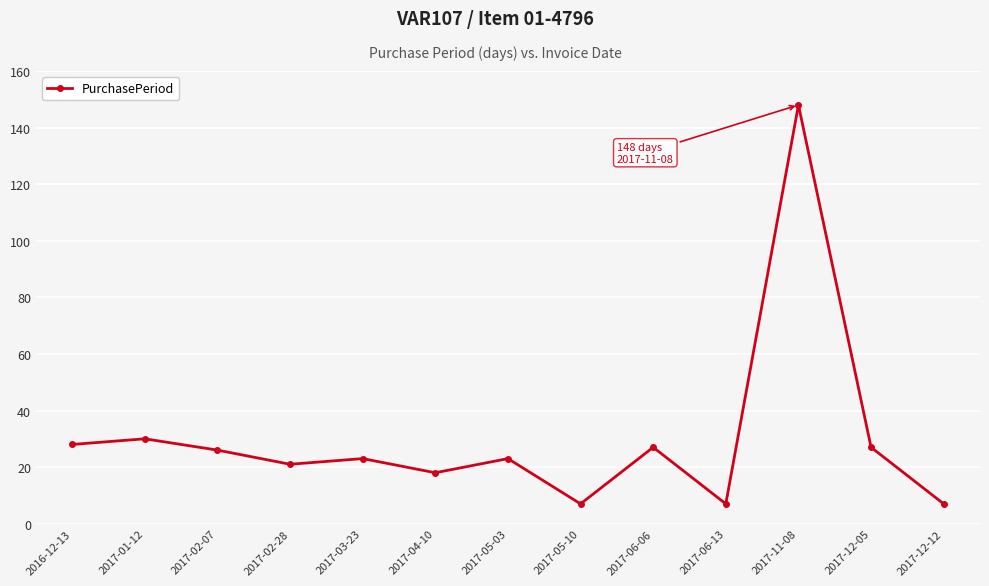

Does the chart have visible grid lines?

Yes